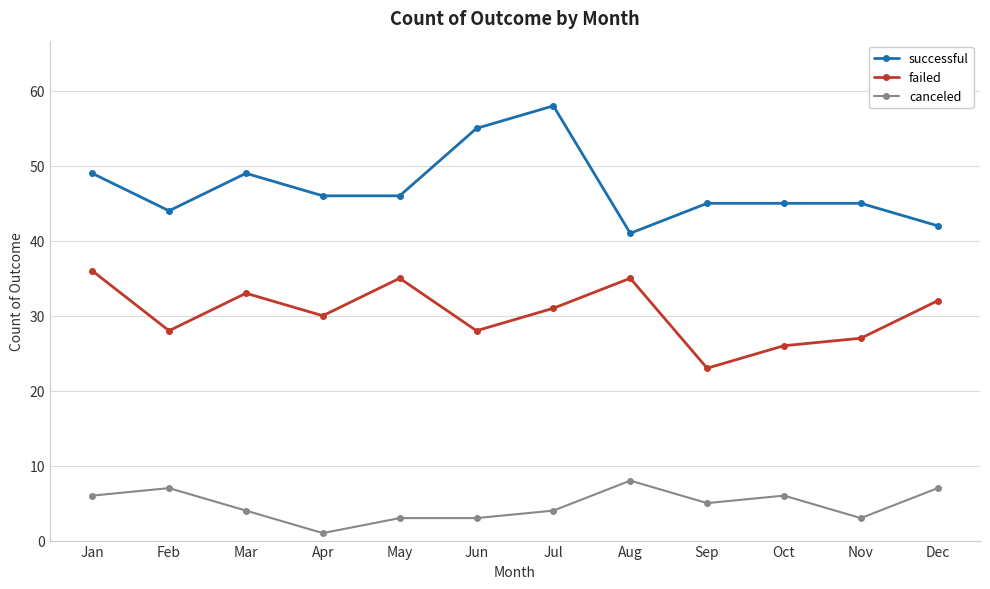

Where is the first local minimum for canceled?

Apr